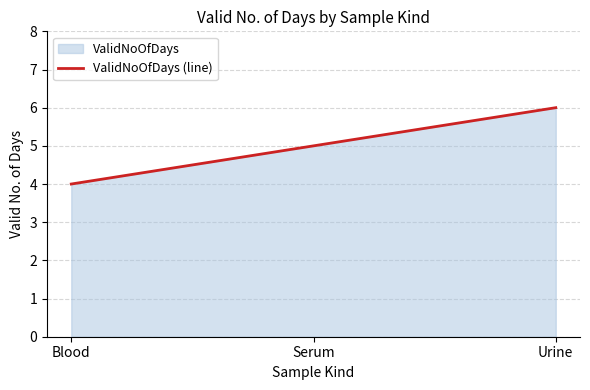

List the labels in order of value, smallest first.

Blood, Serum, Urine